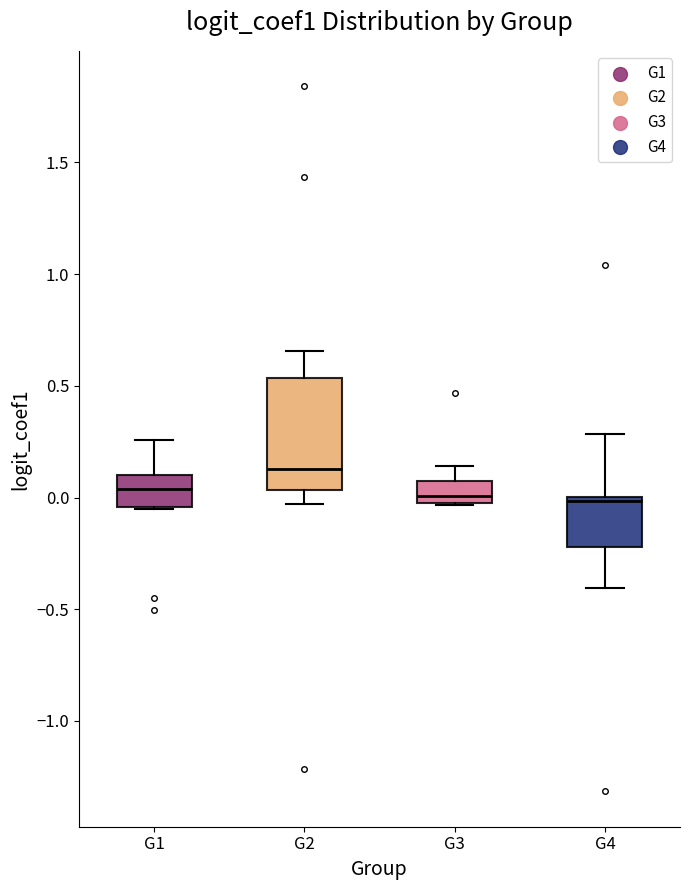

Reading left to right, transcribe this box plot: for each box, give where its median line is, the range the box spans, and where its two whiskers end, as read against the y-axis. The values are not printed on the chart, so give them approximately, as read against the axis.

G1: median 0.05, box -0.05 to 0.10, whiskers -0.05 to 0.25
G2: median 0.15, box 0.05 to 0.55, whiskers -0.05 to 0.65
G3: median 0.00 (just above the box's lower edge), box 0.00 to 0.05, whiskers -0.05 to 0.15
G4: median 0.00 (just below the box's upper edge), box -0.20 to 0.00, whiskers -0.40 to 0.30